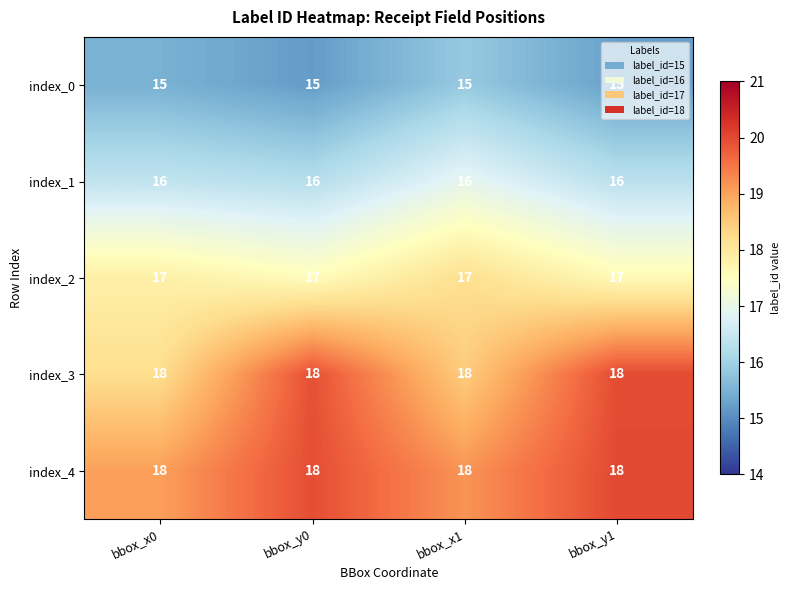

What is the sum of the index_2 values at bbox_y1 and bbox_y0?

34